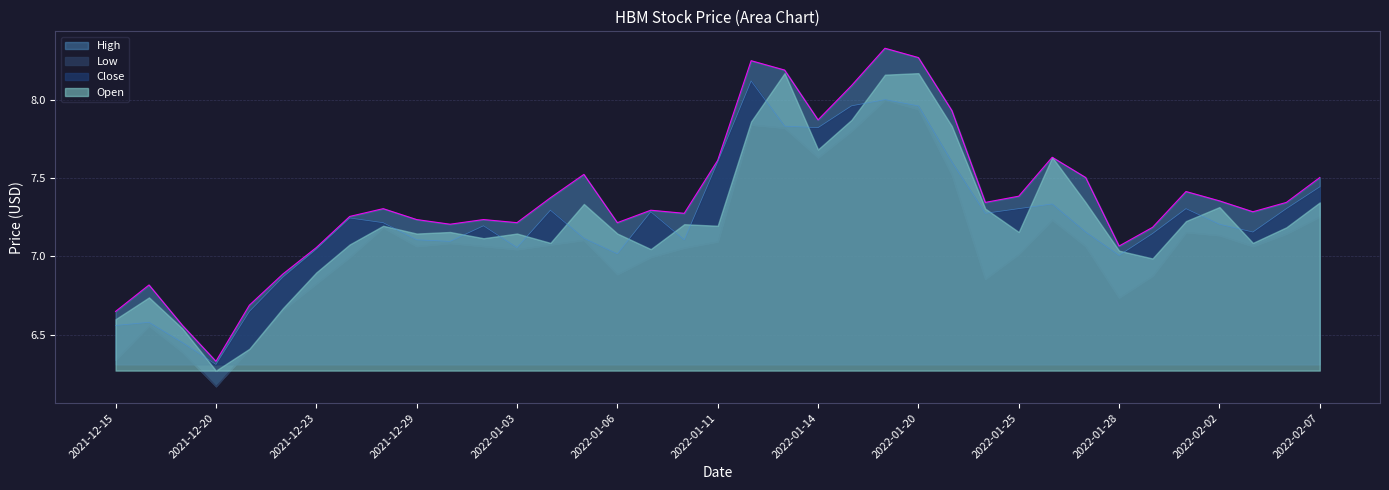

Where is Close nearest to the value 7?

2022-01-28